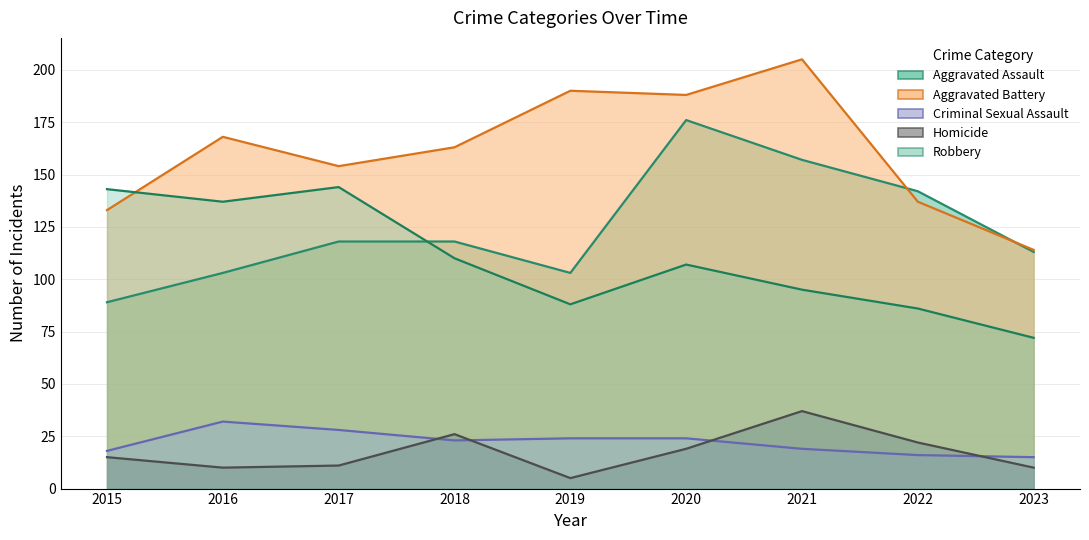

Is it true that Criminal Sexual Assault equals 22 at 2022?

False